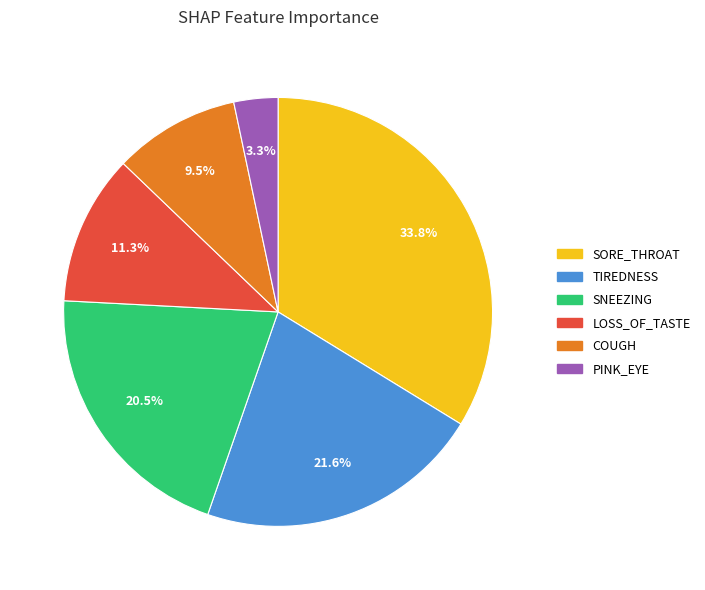

Count the number of slices in the pie.

6